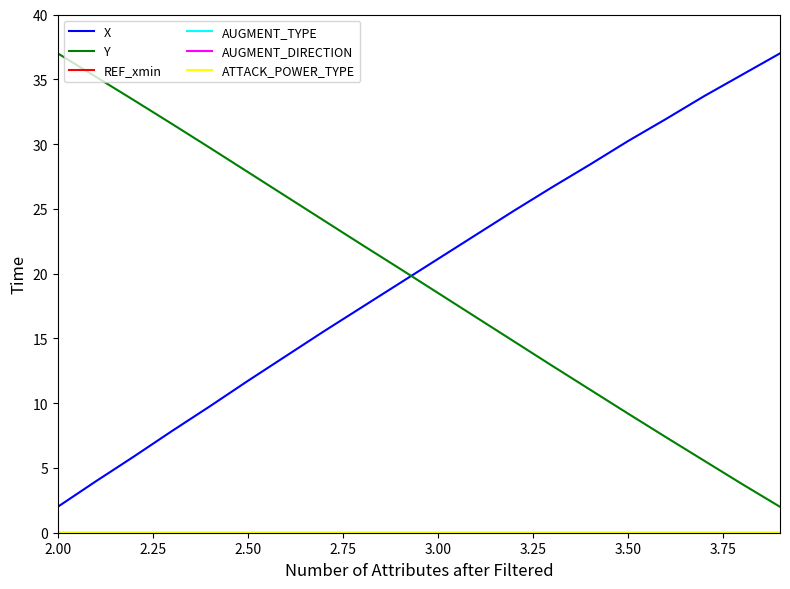

True or false: X and ATTACK_POWER_TYPE cross at least once.

False